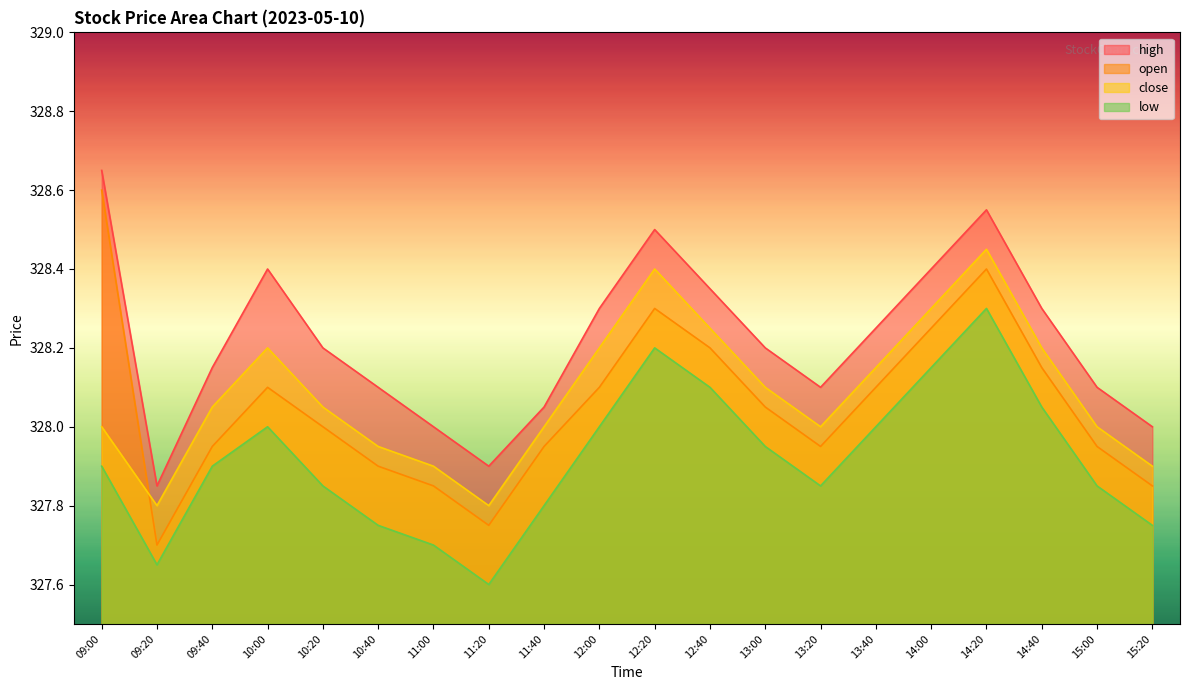

Where is close nearest to the value 328?

09:00